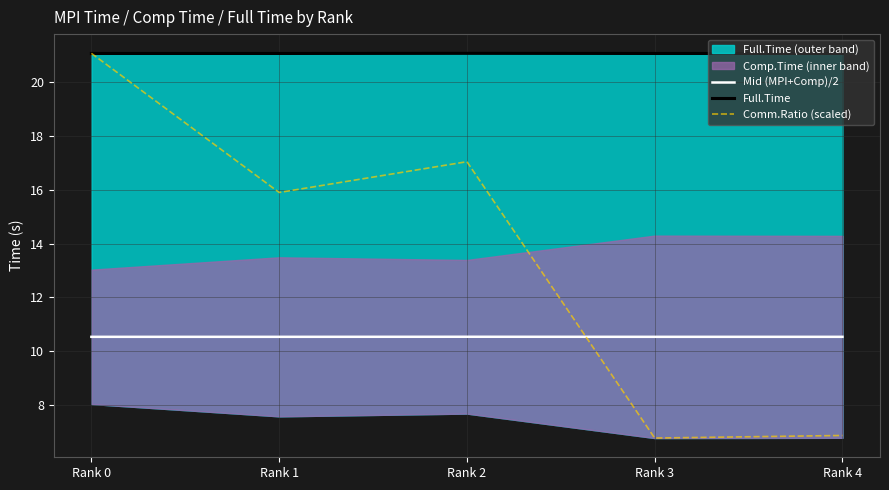

What is the sum of the Comm.Ratio (scaled) values at Rank 3 and Rank 0?

27.8